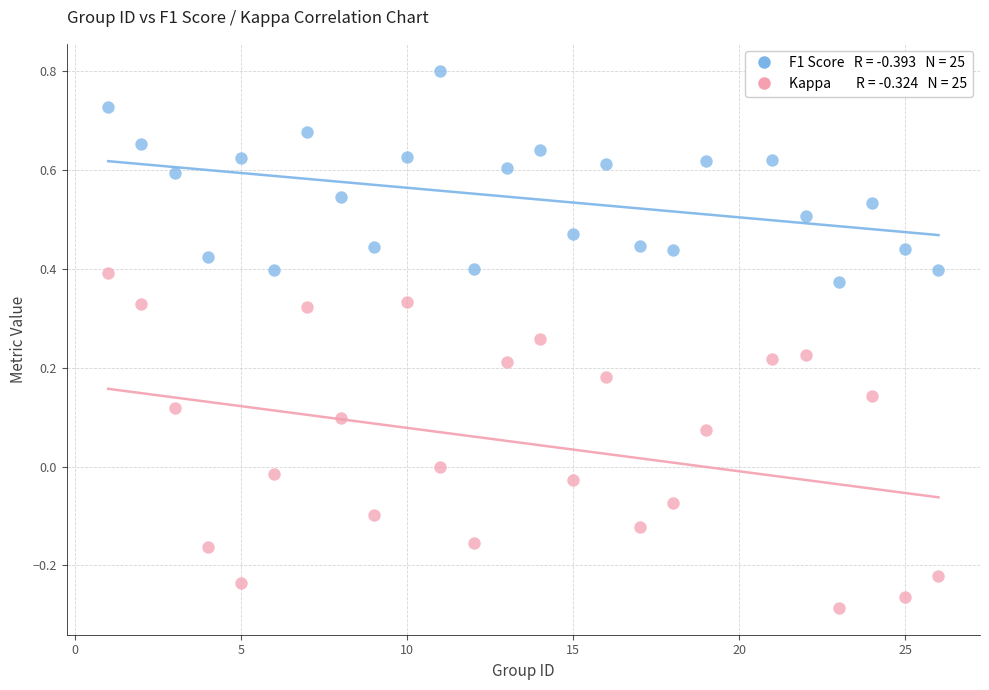

Across all data points, what is the range of X values (max minus min)?

25.0